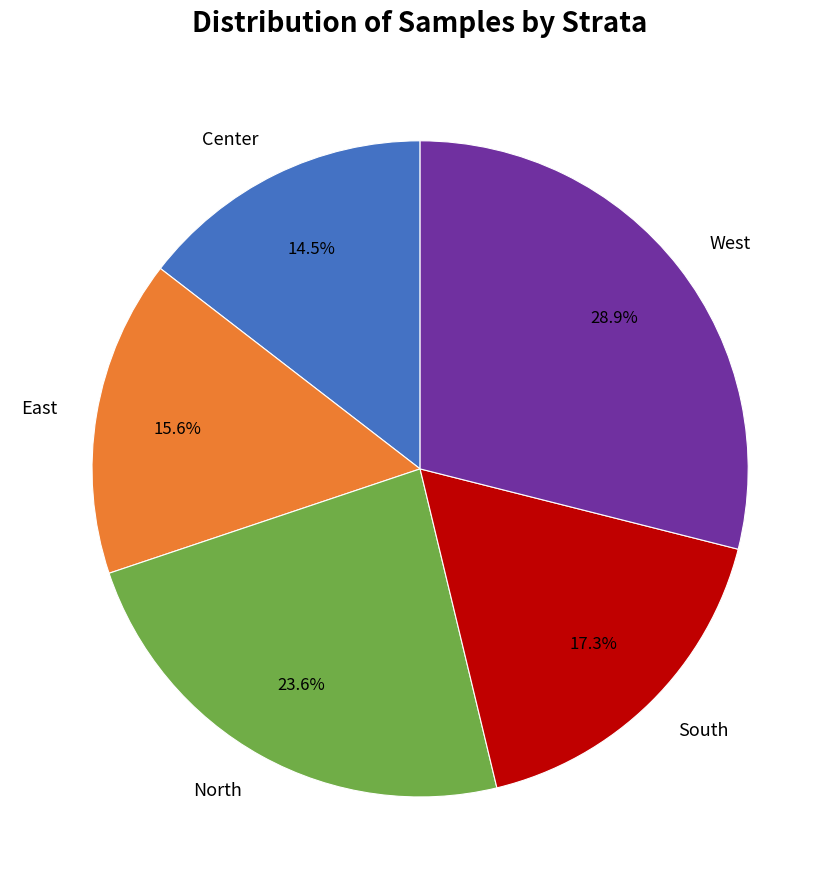

Is Center the majority of the pie?

No